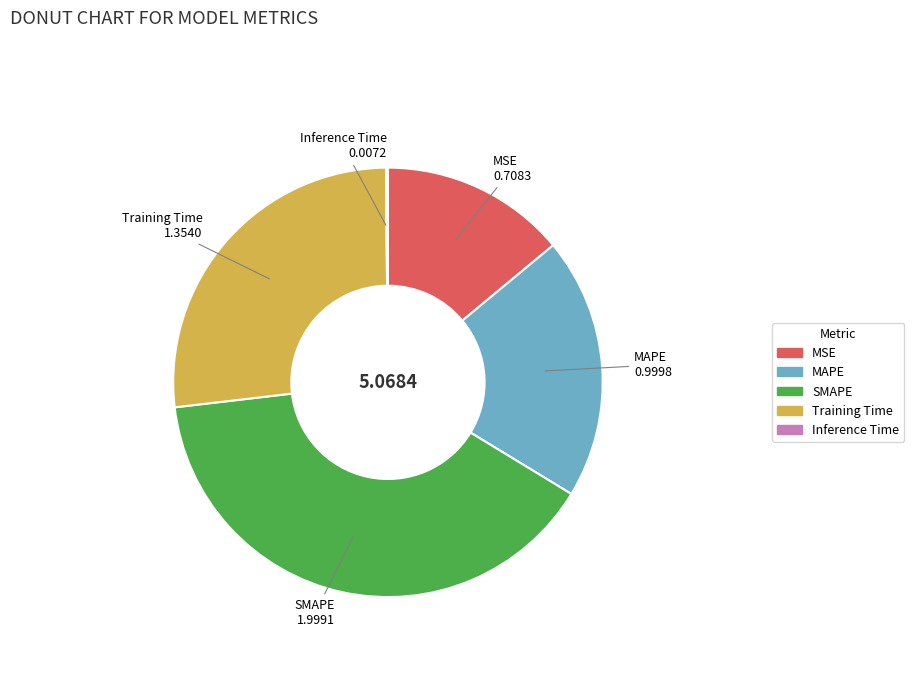

Does MSE account for over 50% of the chart?

No